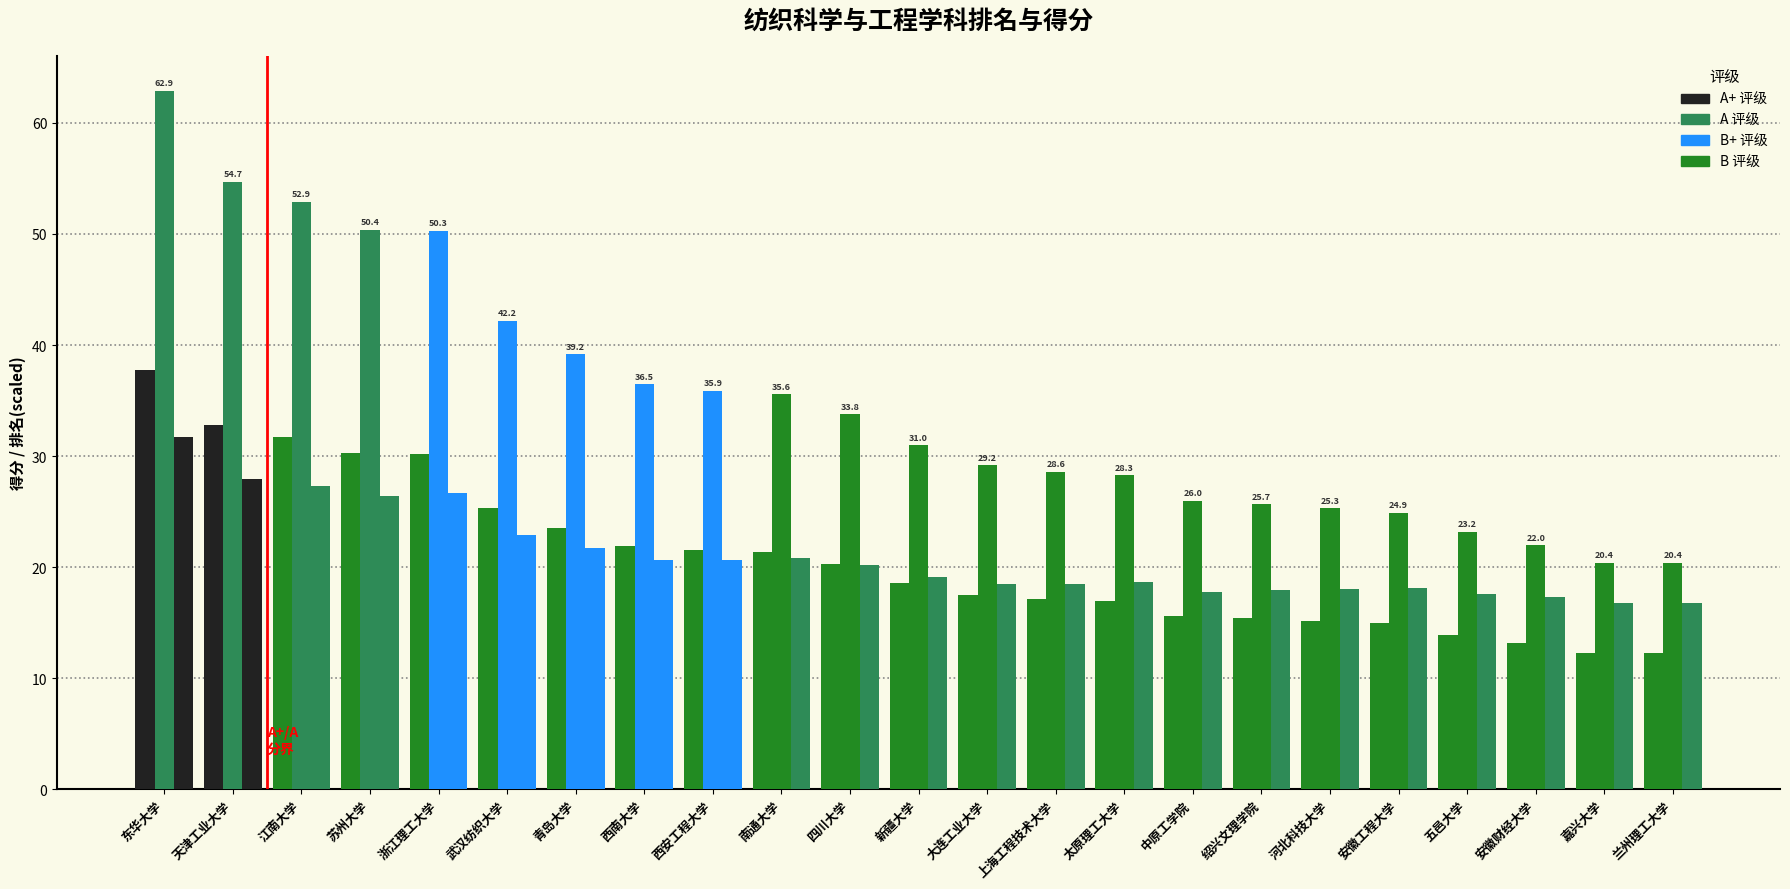

Are the bars grouped side by side (vs. stacked)?

Yes